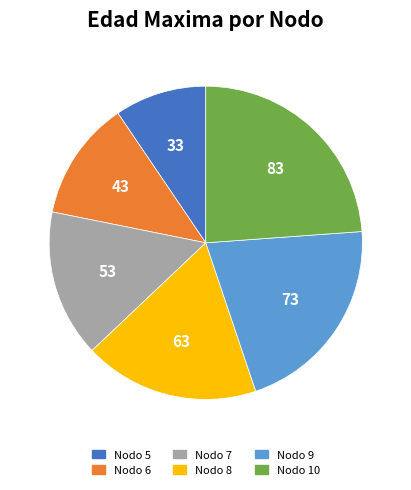

Rank the categories by value from lowest to highest.

Nodo 5, Nodo 6, Nodo 7, Nodo 8, Nodo 9, Nodo 10